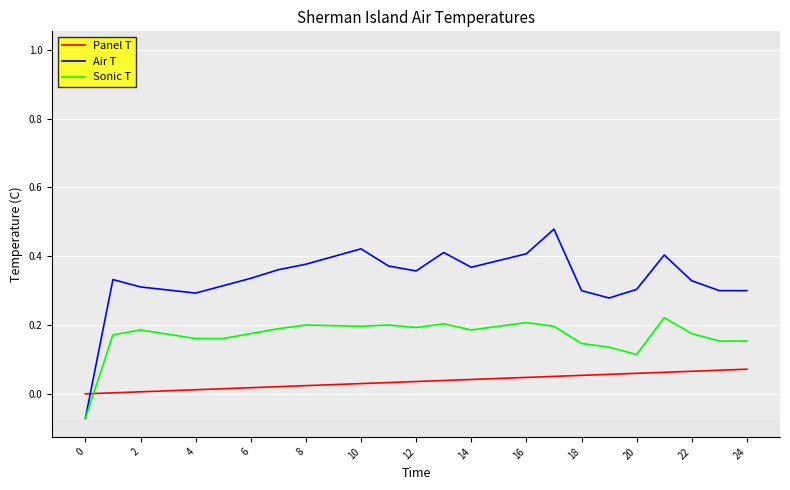

Which series has the widest spread of values?

Air T